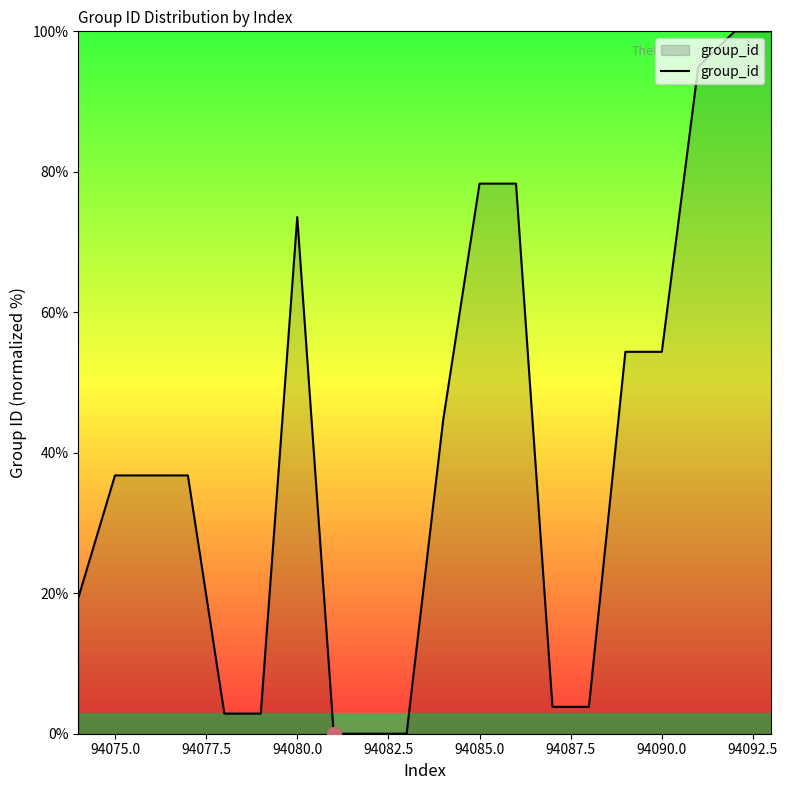

How many lines are shown in the chart?

1